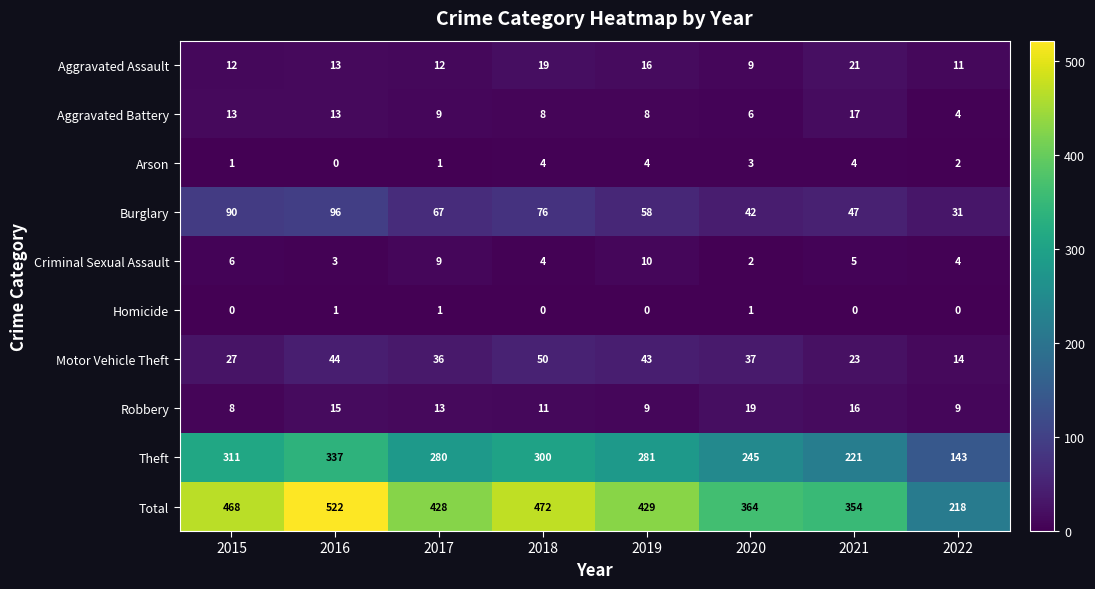

True or false: Homicide has a value of 1 at 2020.

True